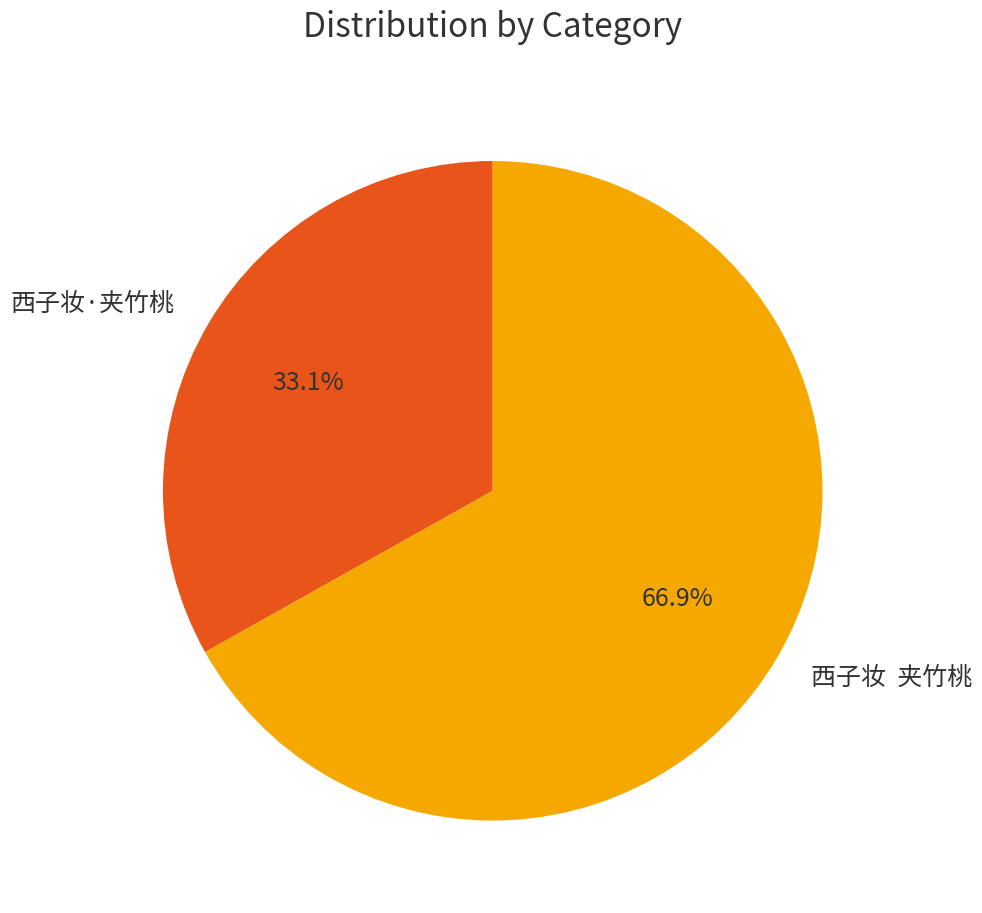

Which has a higher value, 西子妆·夹竹桃 or 西子妆 夹竹桃?

西子妆 夹竹桃